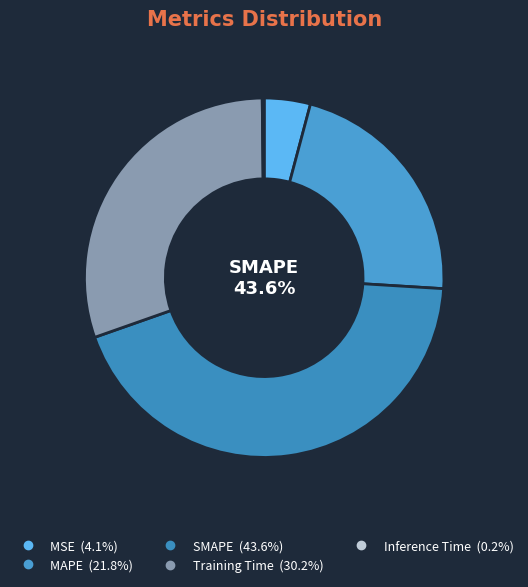

To the nearest percent, what is the difference between the largest and smallest slice percentages?

43%